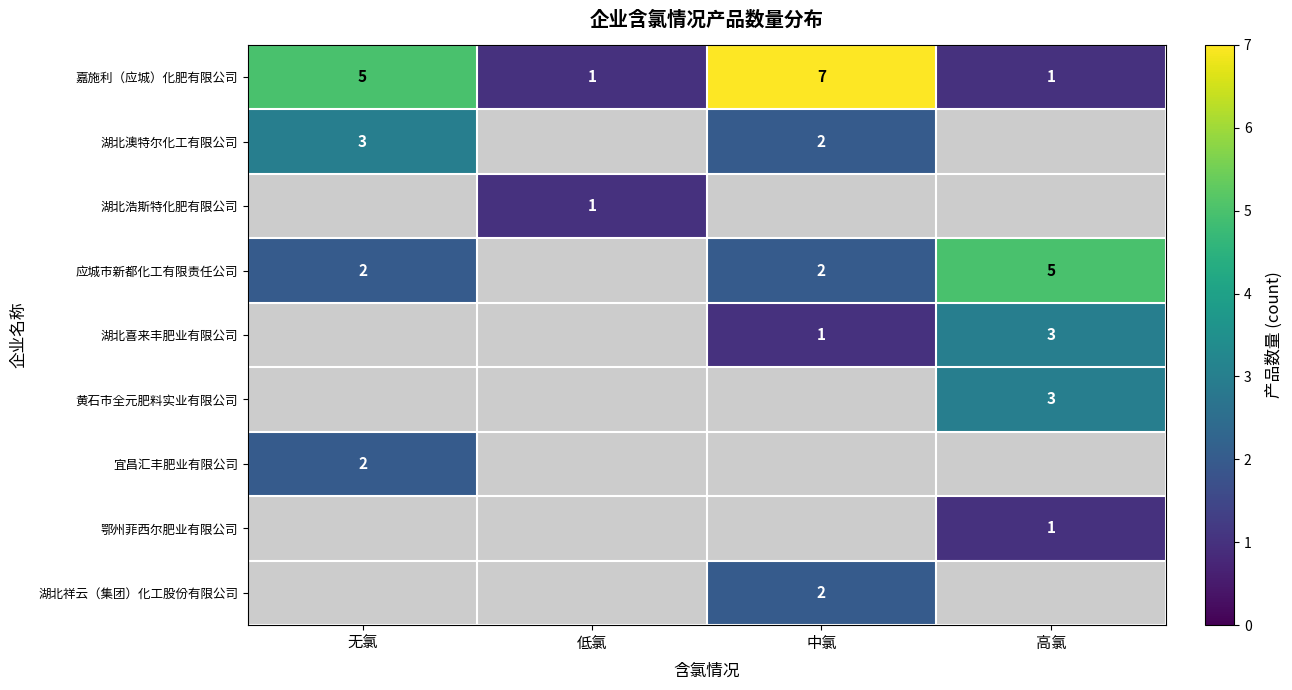

How many values in the 嘉施利（应城）化肥有限公司 series are below 5?

2